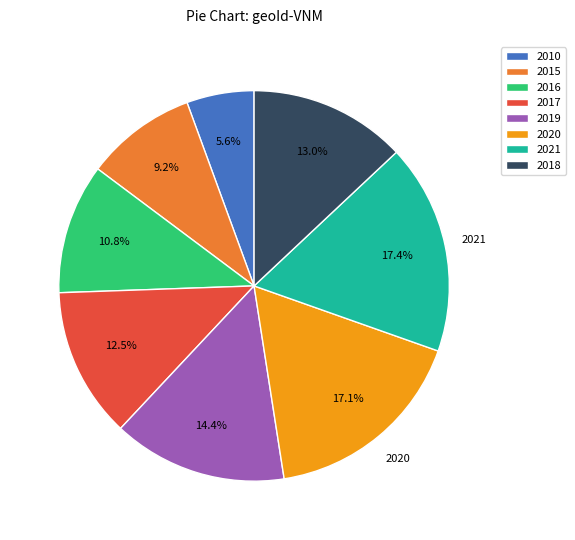

Count the number of slices in the pie.

8